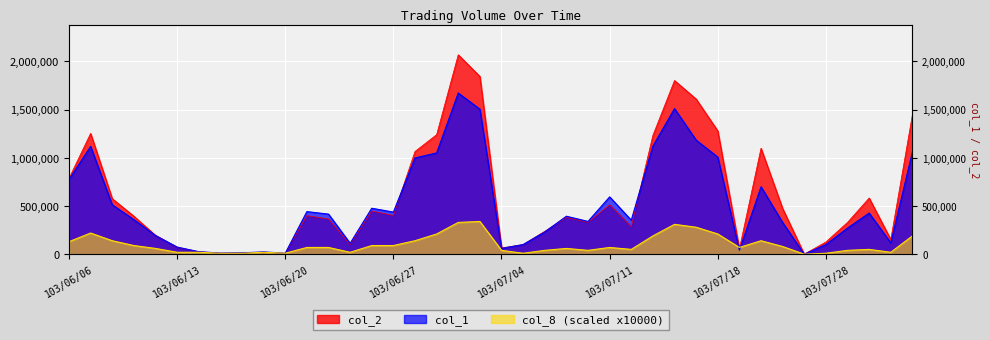

At how many categories does at least one series exceed 1611087?

3